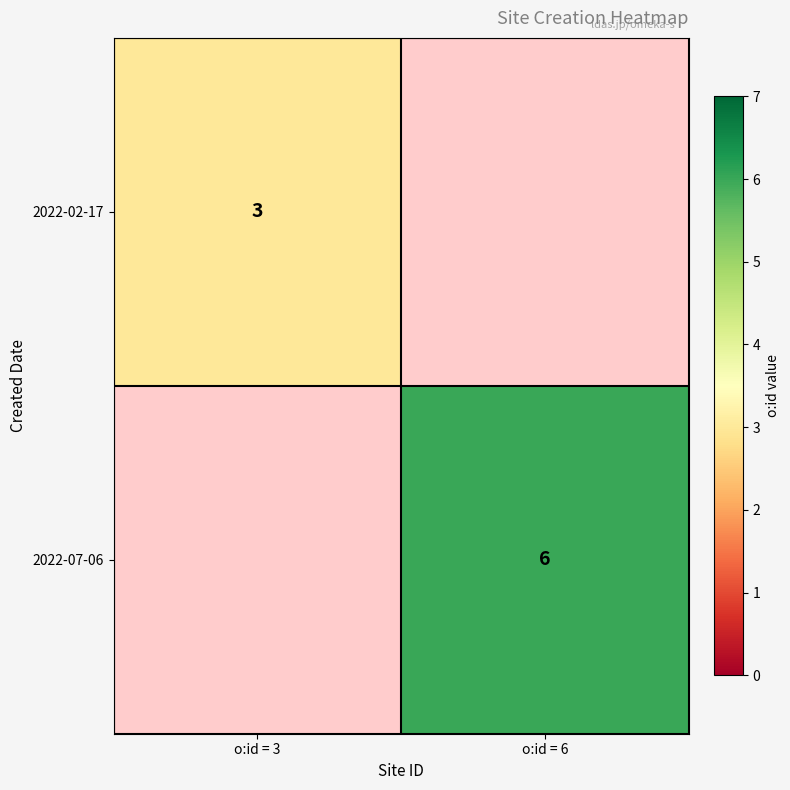

The value of 2022-07-06 at o:id = 6 is 10. True or false?

False